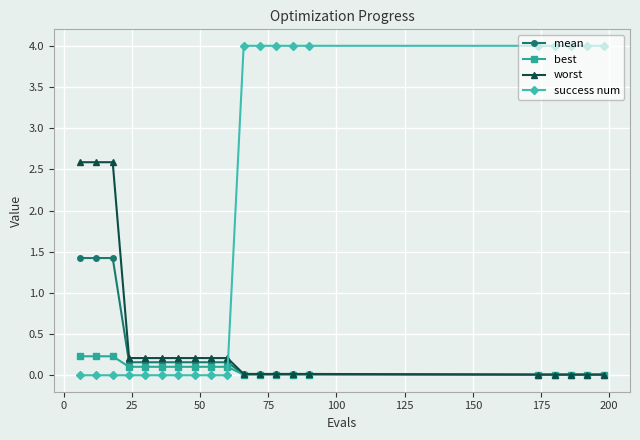

What is the sum of all worst values?

9.3